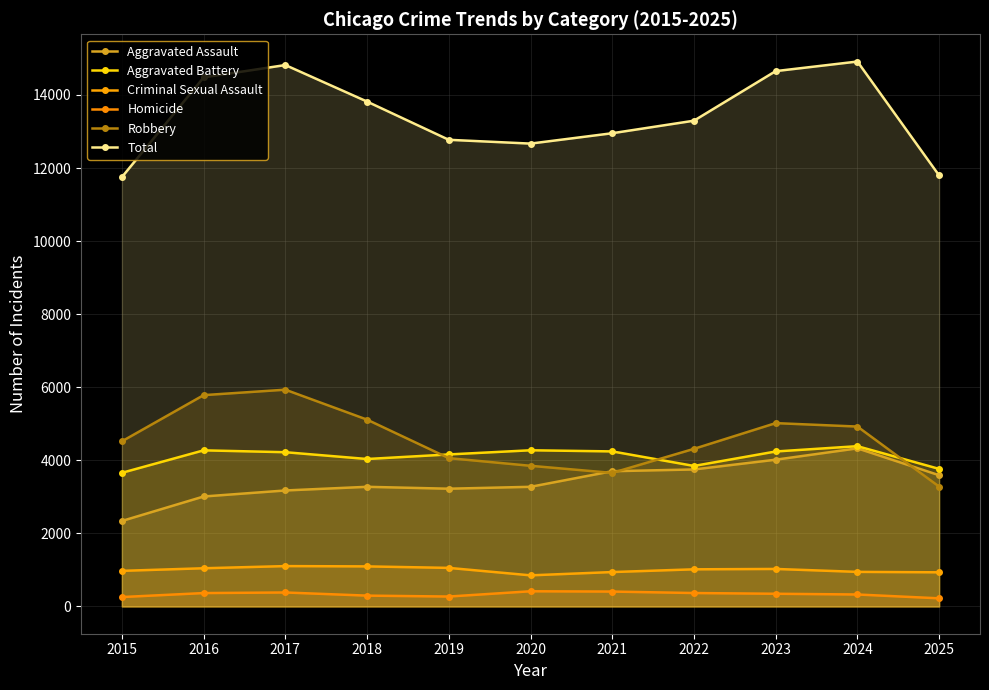

At 2015, list the series in order from smallest to largest.

Homicide, Criminal Sexual Assault, Aggravated Assault, Aggravated Battery, Robbery, Total